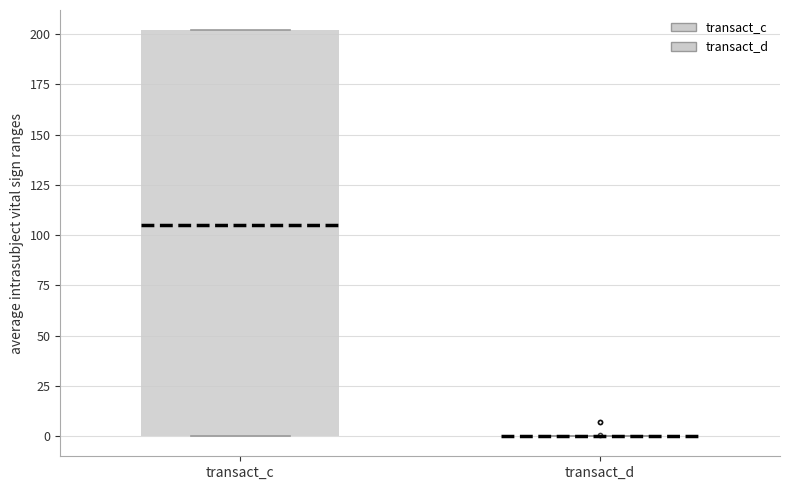

Reading left to right, transcribe this box plot: for each box, give where its median line is, the range the box spans, and where its two whiskers end, as read against the y-axis. The values are not printed on the chart, so give them approximately, as read against the axis.

transact_c: median 105, box 0 to 200, whiskers 0 to 200
transact_d: box collapsed to a line at 0, whiskers 0 to 0